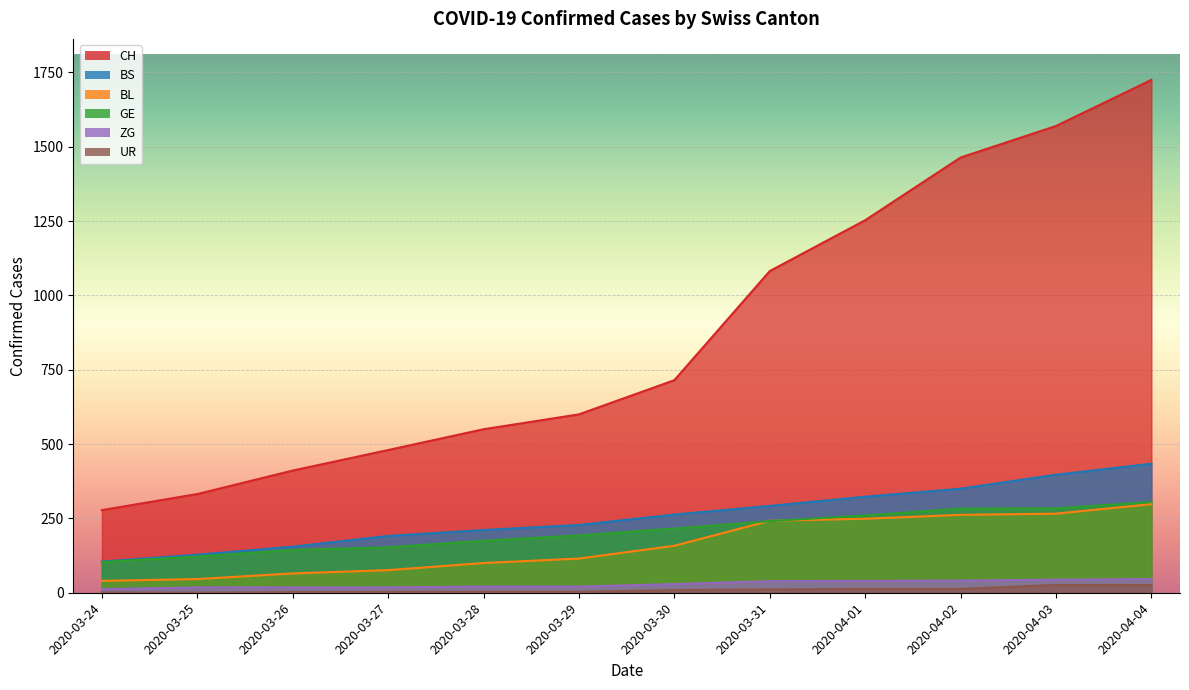

True or false: ZG and BS intersect in this chart.

False